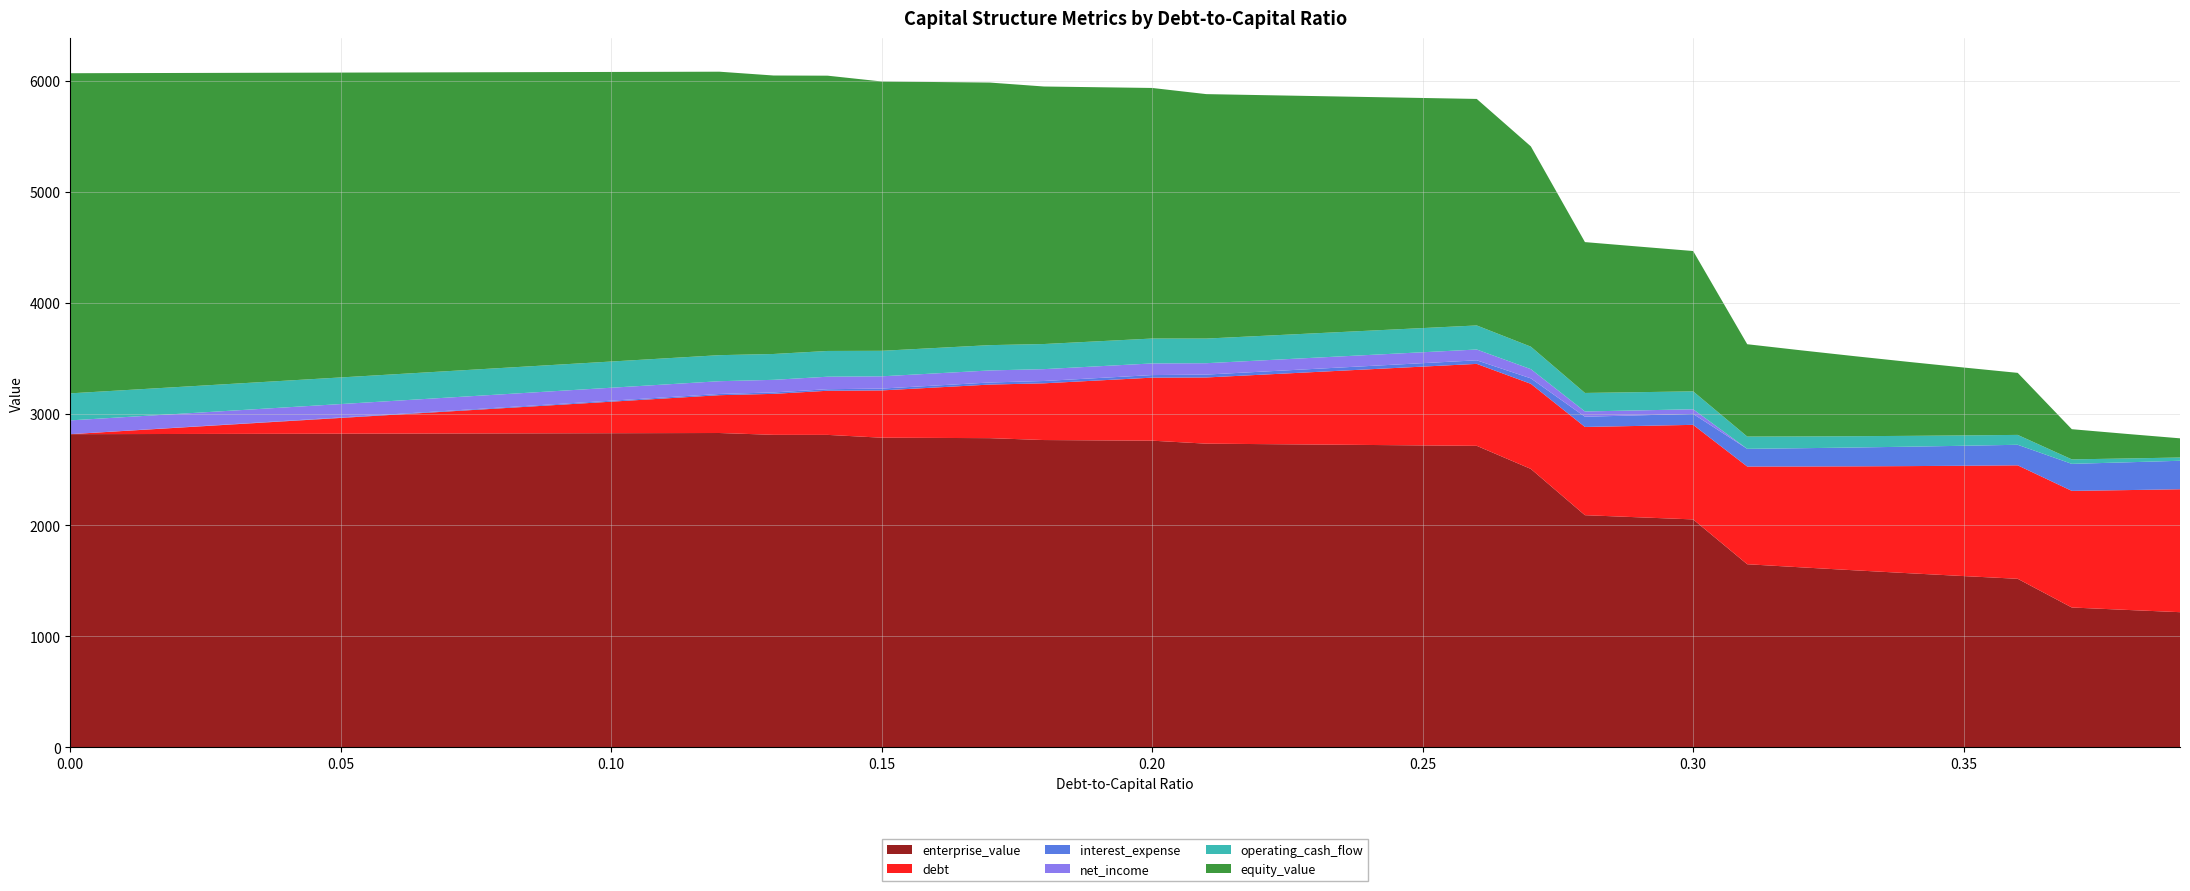

Reading right to left, transcribe all the data shown in this chart.

enterprise_value: 1216.6	1237.3	1258.7	1517.0	1541.5	1566.9	1593.0	1620.0	1648.0	2051.5	2070.3	2089.4	2505.8	2713.6	2717.5	2721.4	2725.3	2729.3	2733.2	2760.0	2762.9	2765.8	2782.8	2784.8	2786.9	2812.2	2812.6	2829.1	2828.2	2827.3	2826.4	2825.5	2824.7	2823.8	2822.9	2822.0	2821.2	2820.3	2819.4	2818.5
debt: 1106.2	1077.8	1049.5	1021.1	992.8	964.4	936.0	907.6	879.3	850.9	822.6	794.2	765.8	737.5	709.1	680.7	652.4	624.0	595.6	567.3	538.9	510.6	482.2	453.8	425.5	397.1	368.7	340.4	312.0	283.6	255.3	226.9	198.6	170.2	141.8	113.5	85.1	56.7	28.4	0.0
interest_expense: 256.4	249.8	243.3	185.0	179.9	174.8	169.6	164.5	159.3	98.5	95.2	91.9	49.2	32.1	30.9	29.7	28.4	27.2	26.0	23.1	22.0	20.8	18.7	17.6	16.5	13.9	12.9	10.8	9.9	9.0	8.1	7.2	6.3	5.4	4.5	3.6	2.7	1.8	0.9	0.0
net_income: -90.0	-84.5	-79.0	-30.4	-26.1	-21.8	-17.5	-13.2	-9.0	41.9	44.6	47.4	83.0	97.2	98.3	99.3	100.3	101.4	102.4	104.8	105.7	106.7	108.5	109.4	110.3	112.5	113.3	115.0	115.8	116.5	117.3	118.1	118.8	119.6	120.3	121.1	121.8	122.6	123.3	124.1
operating_cash_flow: 29.3	34.8	40.2	88.9	93.2	97.5	101.8	106.0	110.3	161.2	163.9	166.7	202.3	216.5	217.6	218.6	219.6	220.7	221.7	224.1	225.0	226.0	227.8	228.7	229.6	231.8	232.6	234.3	235.1	235.8	236.6	237.4	238.1	238.9	239.6	240.4	241.1	241.9	242.6	243.4
equity_value: 172.7	221.8	271.6	558.2	611.1	664.8	719.3	774.7	831.0	1262.9	1310.0	1357.5	1802.3	2038.5	2070.7	2103.0	2135.3	2167.6	2199.9	2255.0	2286.2	2317.5	2362.9	2393.3	2423.8	2477.3	2506.2	2551.0	2578.5	2605.9	2633.4	2660.9	2688.4	2715.9	2743.4	2770.9	2798.4	2825.9	2853.3	2880.8